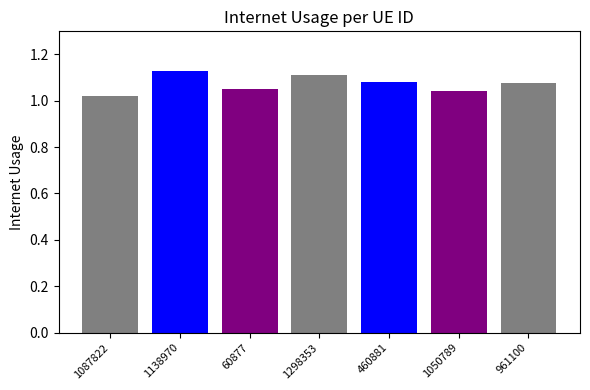

Which category has the lowest value across all series?

1087822